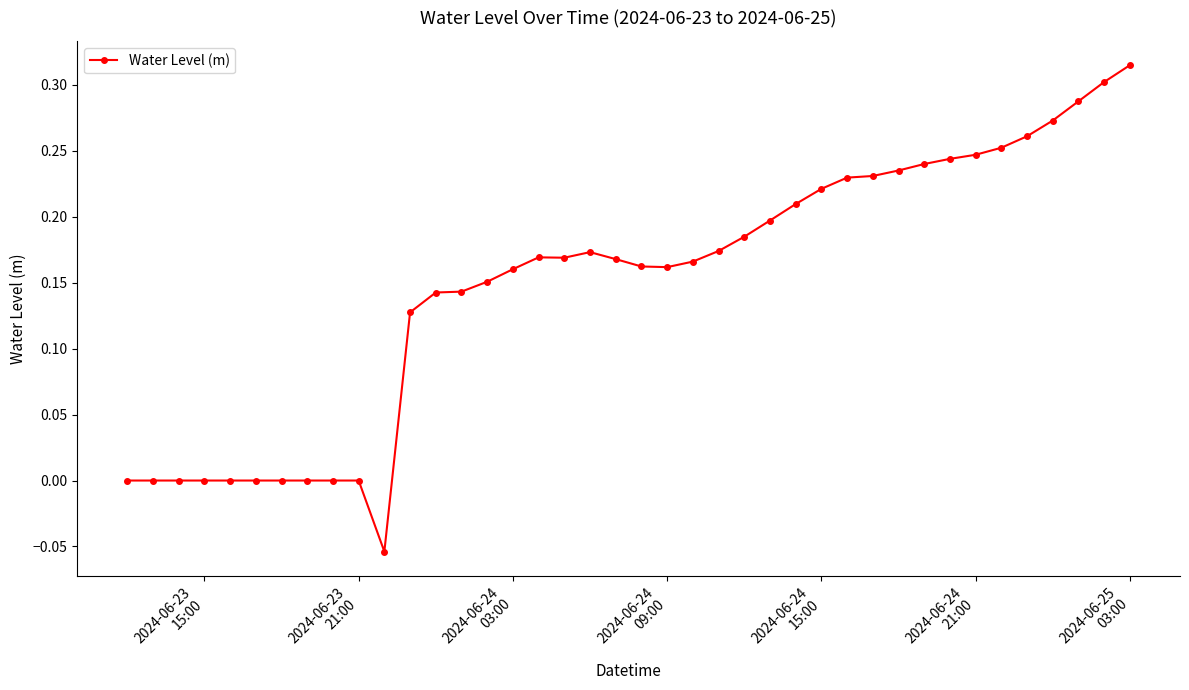

What is the difference between the second highest and minimum values?

0.4